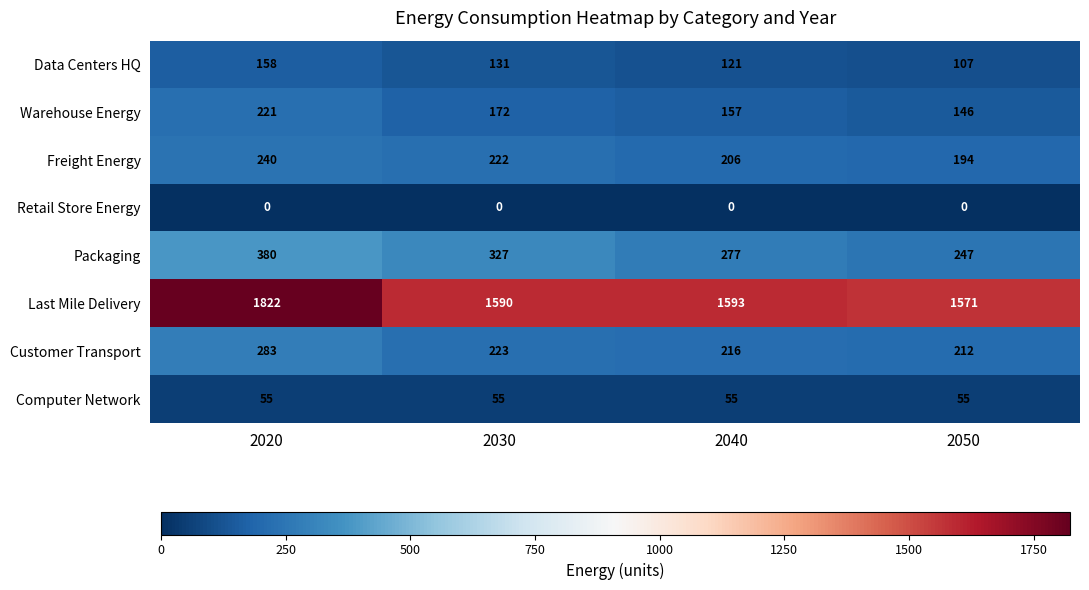

Rank the series by their maximum value, from lowest to highest.

Retail Store Energy, Computer Network, Data Centers HQ, Warehouse Energy, Freight Energy, Customer Transport, Packaging, Last Mile Delivery